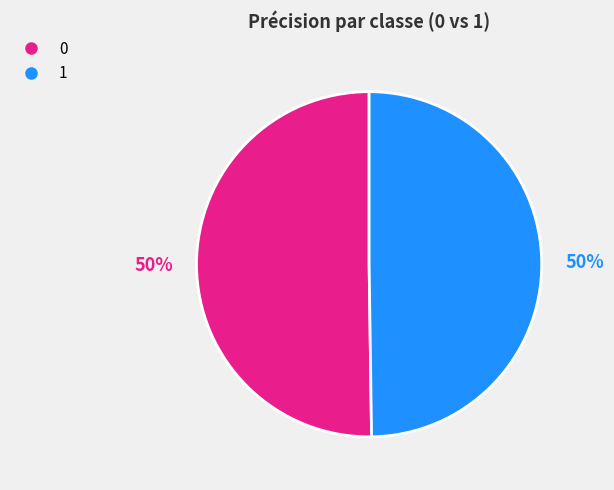

To the nearest percent, what portion does 0 represent?

50%